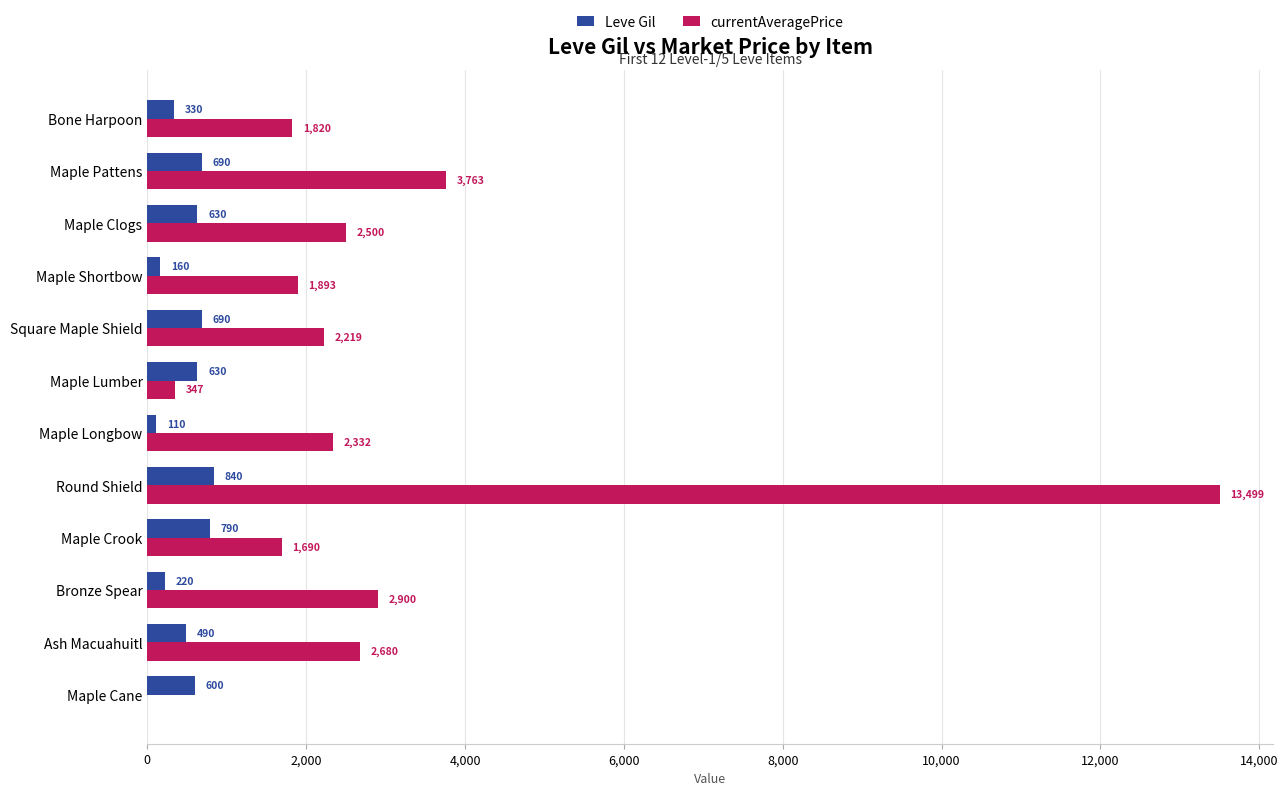

Which category has the highest value across all series?

Round Shield